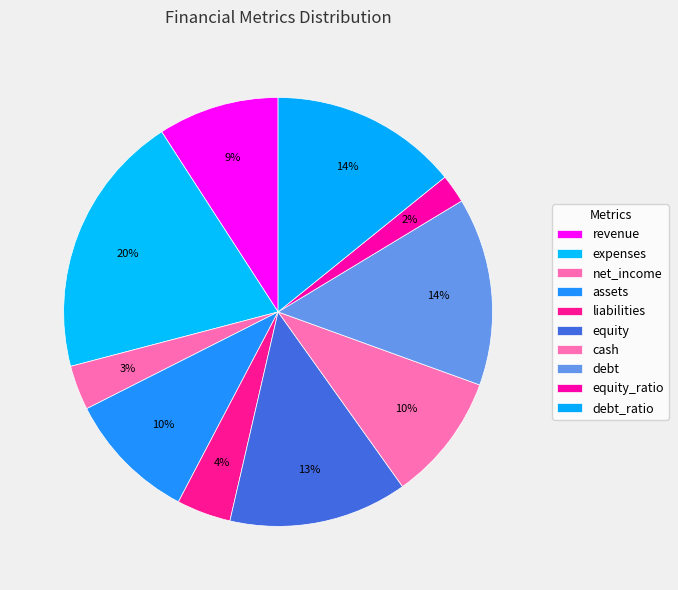

What is the ratio of the value at liabilities to the value at debt?

0.3